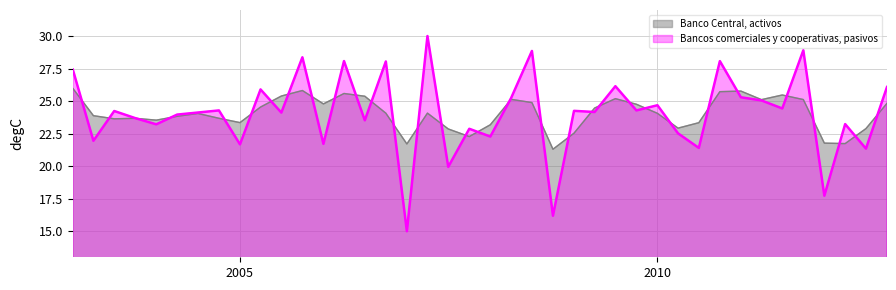

At which category does the chart reach its peak across all series?

2007-04-01